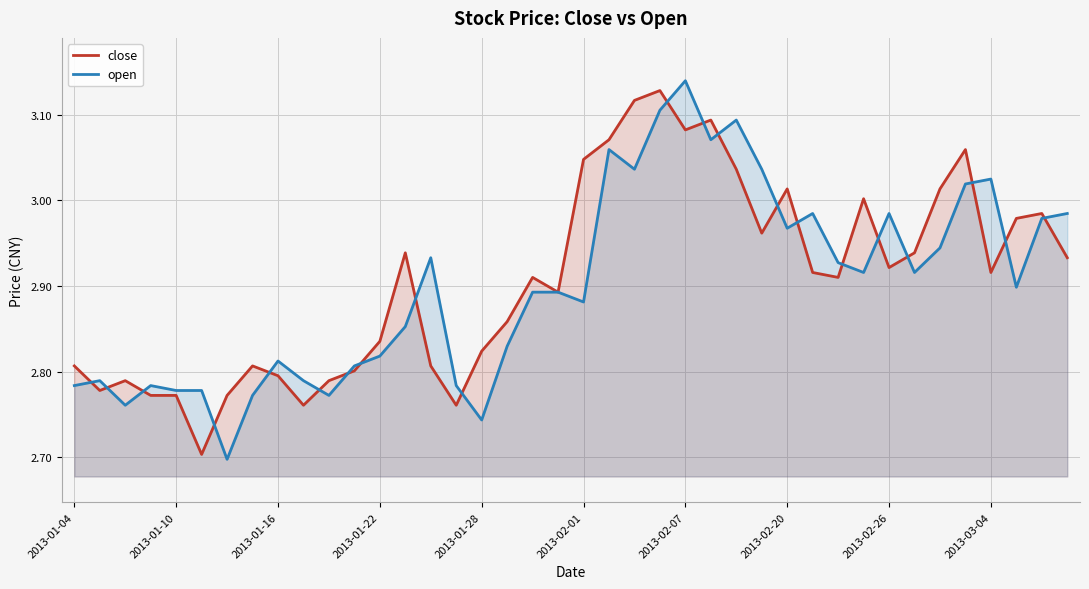

Rank the series by their average value, from lowest to highest.

open, close